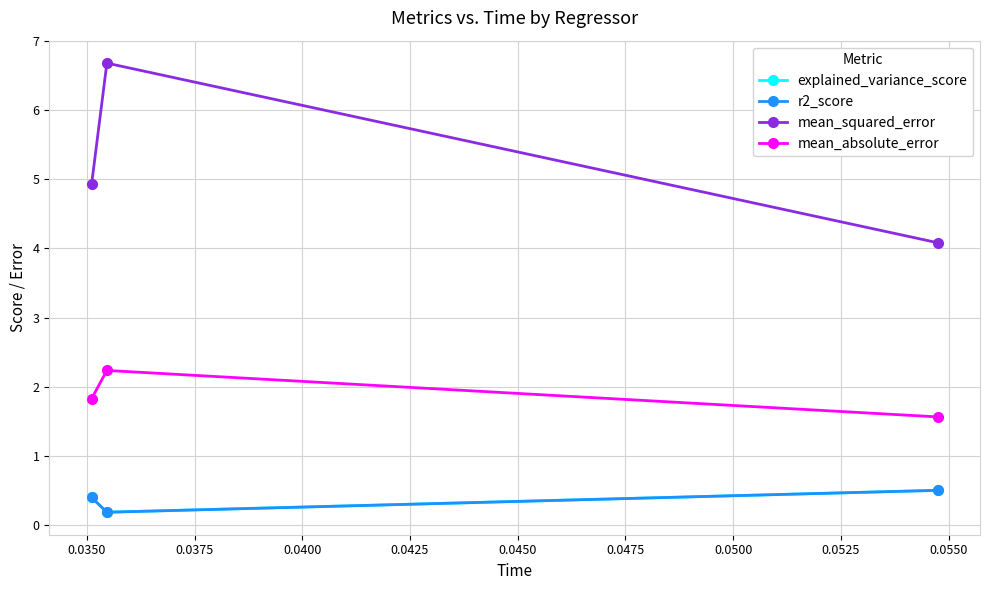

Does the chart display data point markers on the line(s)?

Yes